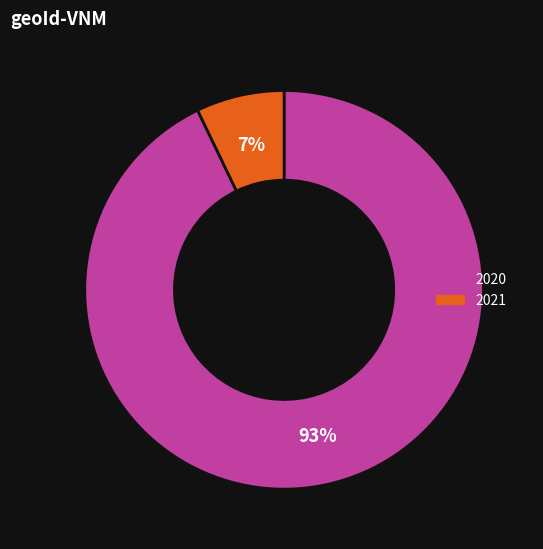

Is there a majority slice in this chart?

Yes